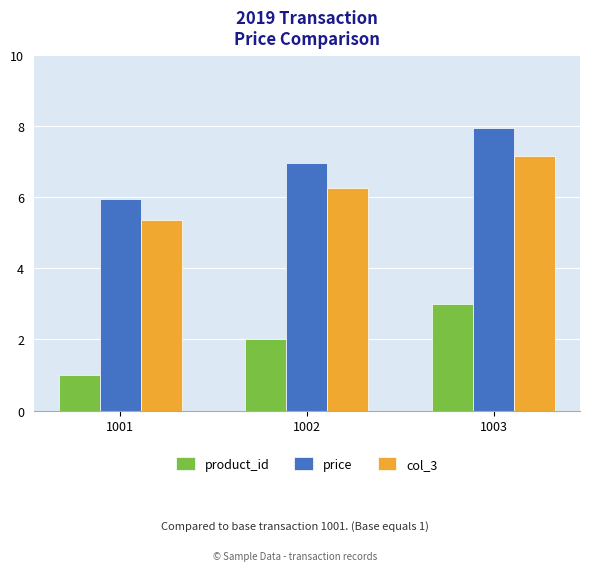

How many series are shown in this chart?

3